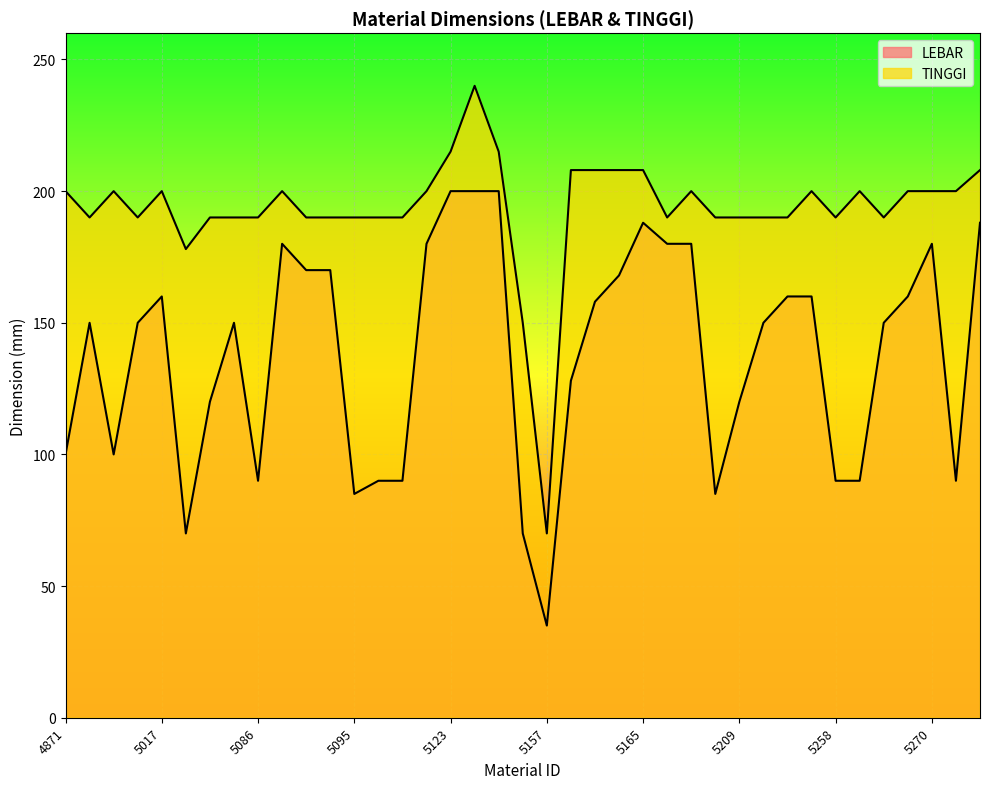

Does the chart display data point markers on the line(s)?

No